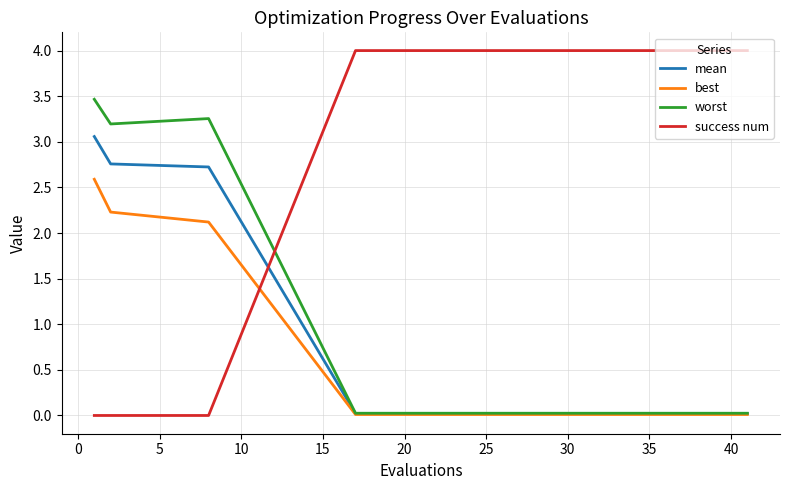

True or false: success num and worst cross at least once.

True